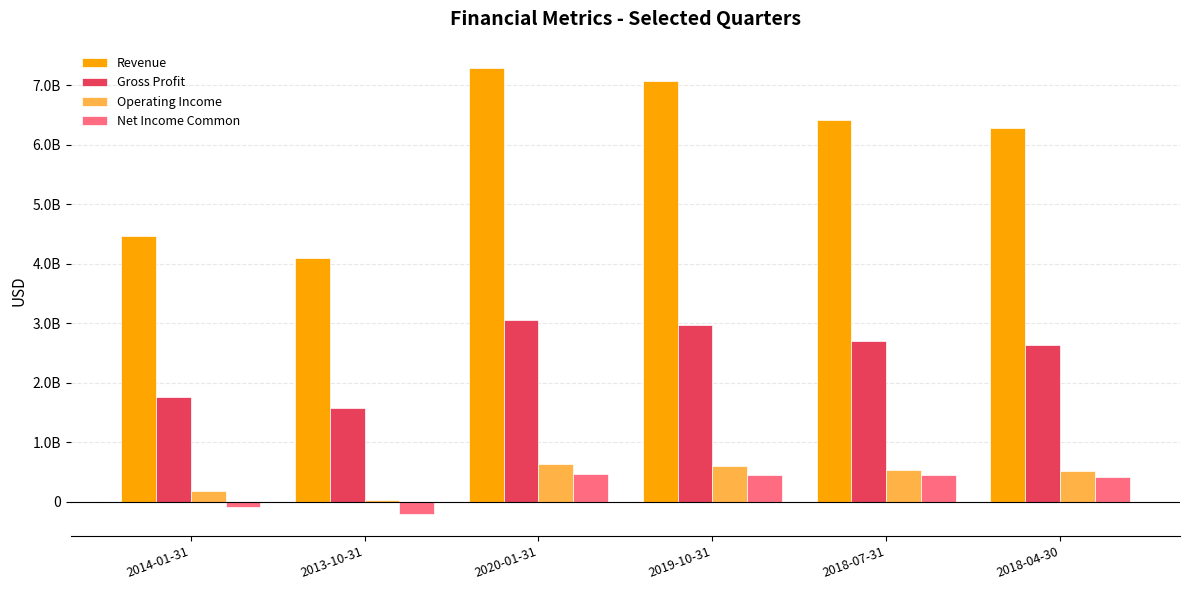

What are all the series names shown in the legend?

Revenue, Gross Profit, Operating Income, Net Income Common